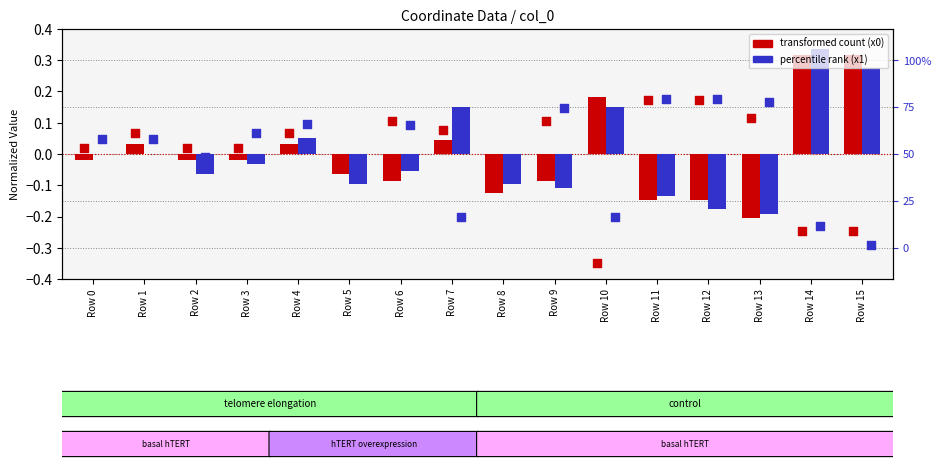

Which series contains the lowest Y value?

y0